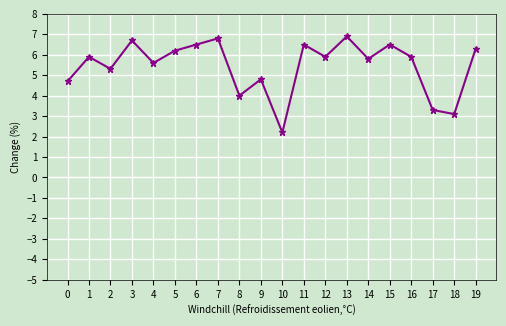

What is the change in value from 4 to 11?

+0.9